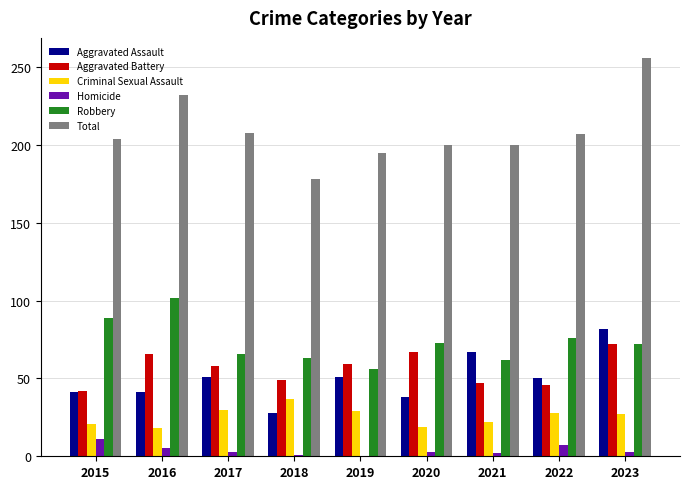

What is the sum of all Criminal Sexual Assault values?

231